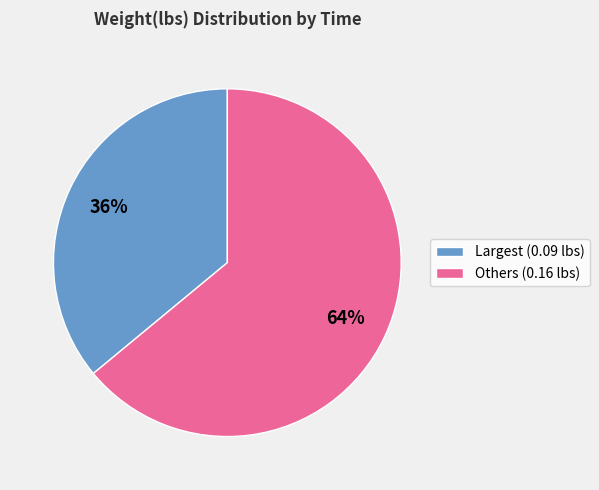

Rank the categories by value from lowest to highest.

Largest (0.09 lbs), Others (0.16 lbs)